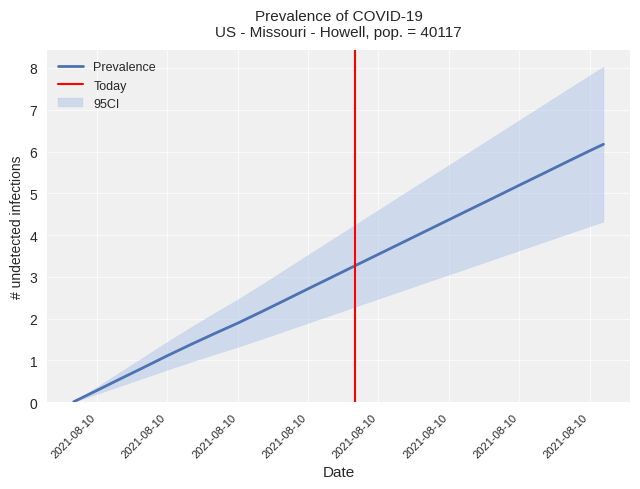

True or false: the data shows 0.6 at 1628607000.0.

True